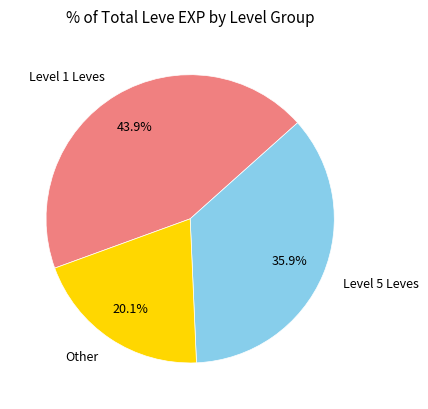

Approximately how many times larger is the value at Other compared to Level 1 Leves?

0.5